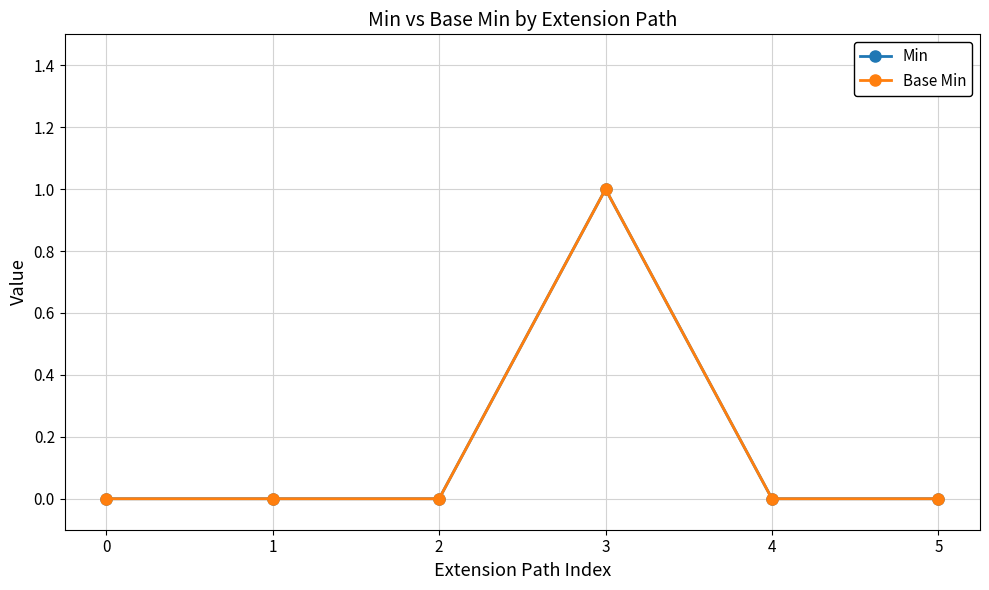

Which has a higher value, 4 or 2?

4